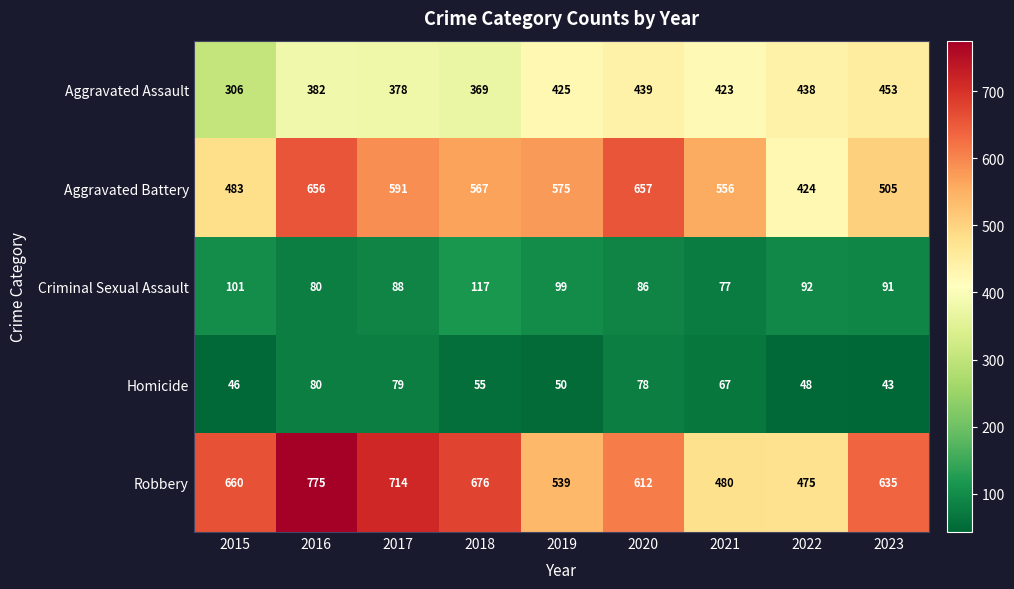

Between 2016 and 2022, which series saw the biggest shift?

Robbery